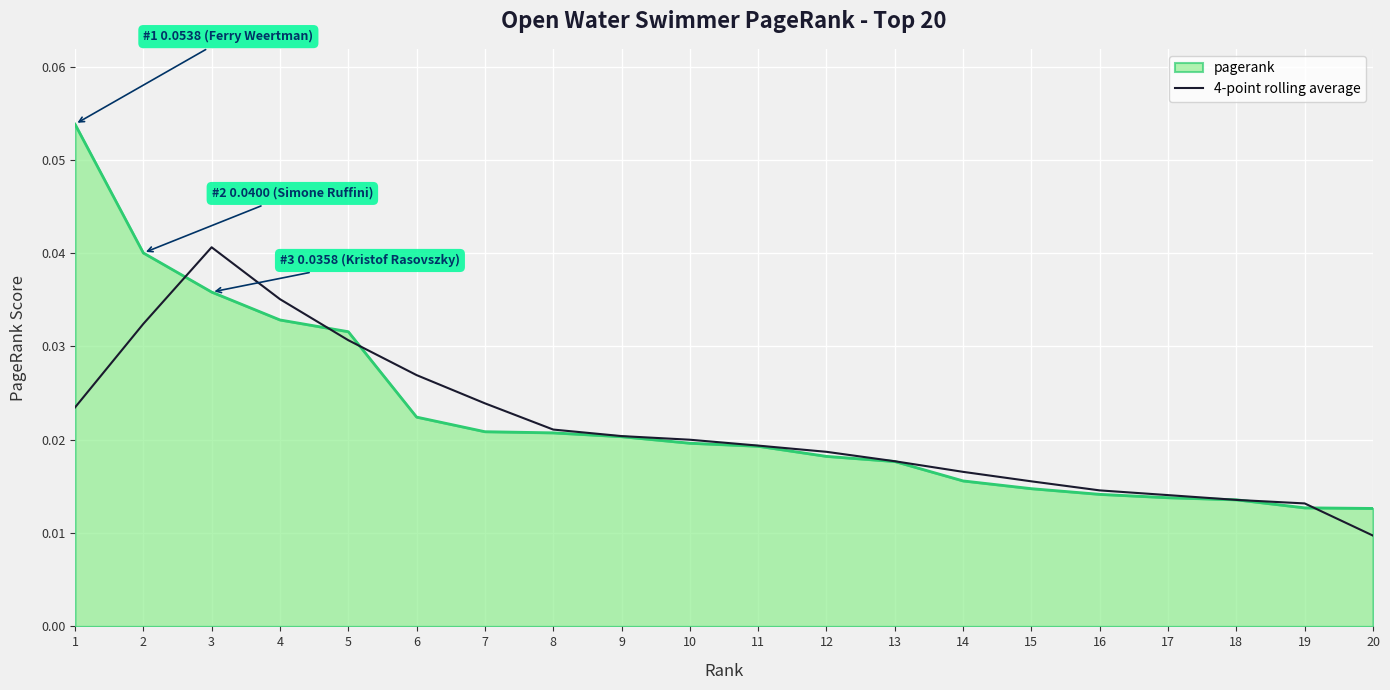

Which category has the lowest value across all series?

20